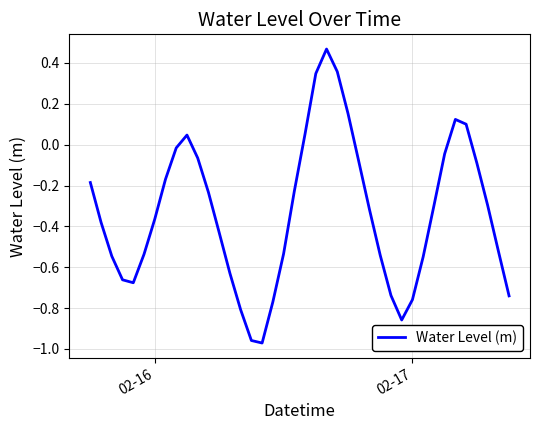

What is the difference between the maximum and minimum values?

1.4